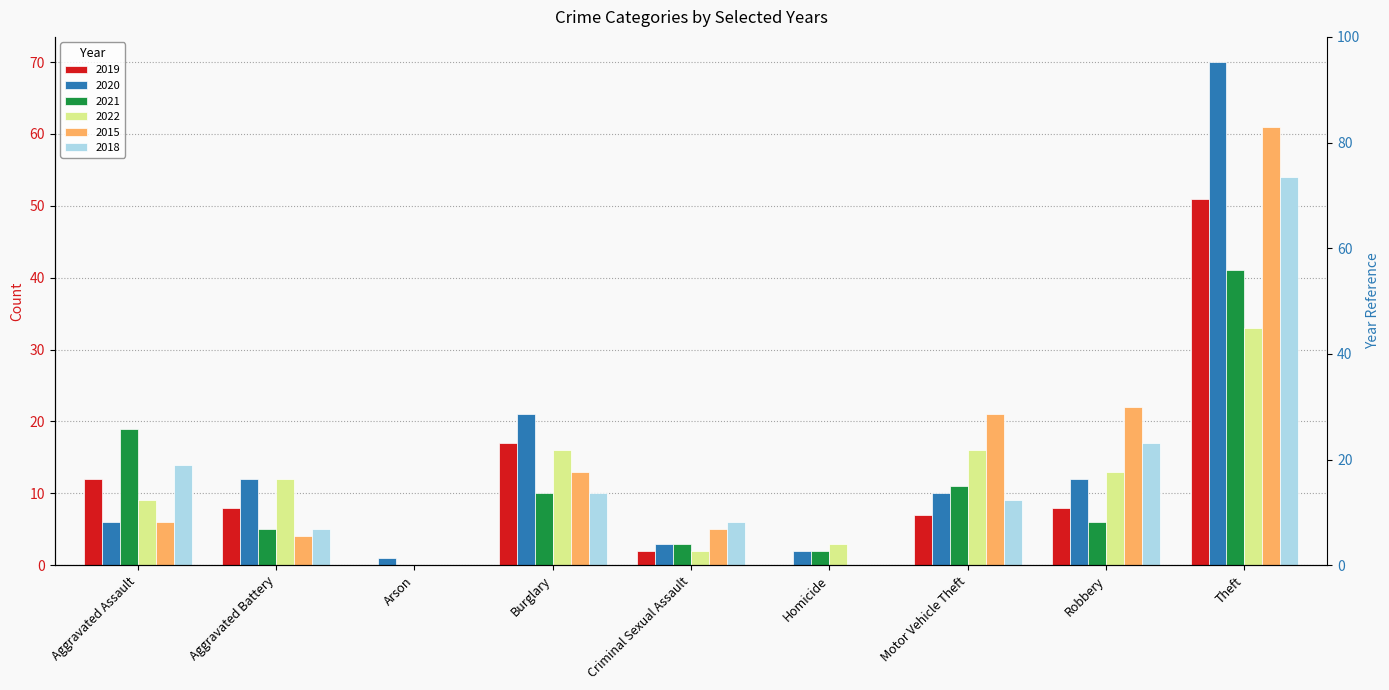

Reading right to left, what are all the values shown in this chart?

2019: Theft=51	Robbery=8	Motor Vehicle Theft=7	Homicide=0	Criminal Sexual Assault=2	Burglary=17	Arson=0	Aggravated Battery=8	Aggravated Assault=12
2020: Theft=70	Robbery=12	Motor Vehicle Theft=10	Homicide=2	Criminal Sexual Assault=3	Burglary=21	Arson=1	Aggravated Battery=12	Aggravated Assault=6
2021: Theft=41	Robbery=6	Motor Vehicle Theft=11	Homicide=2	Criminal Sexual Assault=3	Burglary=10	Arson=0	Aggravated Battery=5	Aggravated Assault=19
2022: Theft=33	Robbery=13	Motor Vehicle Theft=16	Homicide=3	Criminal Sexual Assault=2	Burglary=16	Arson=0	Aggravated Battery=12	Aggravated Assault=9
2015: Theft=61	Robbery=22	Motor Vehicle Theft=21	Homicide=0	Criminal Sexual Assault=5	Burglary=13	Arson=0	Aggravated Battery=4	Aggravated Assault=6
2018: Theft=54	Robbery=17	Motor Vehicle Theft=9	Homicide=0	Criminal Sexual Assault=6	Burglary=10	Arson=0	Aggravated Battery=5	Aggravated Assault=14